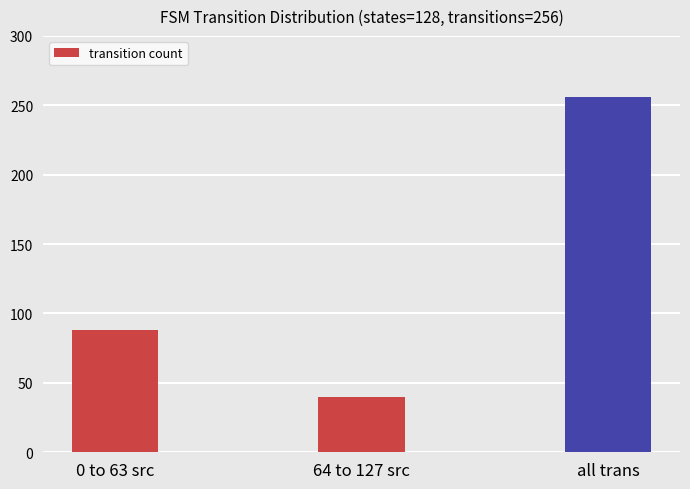

List the labels in order of value, largest first.

all trans, 0 to 63 src, 64 to 127 src